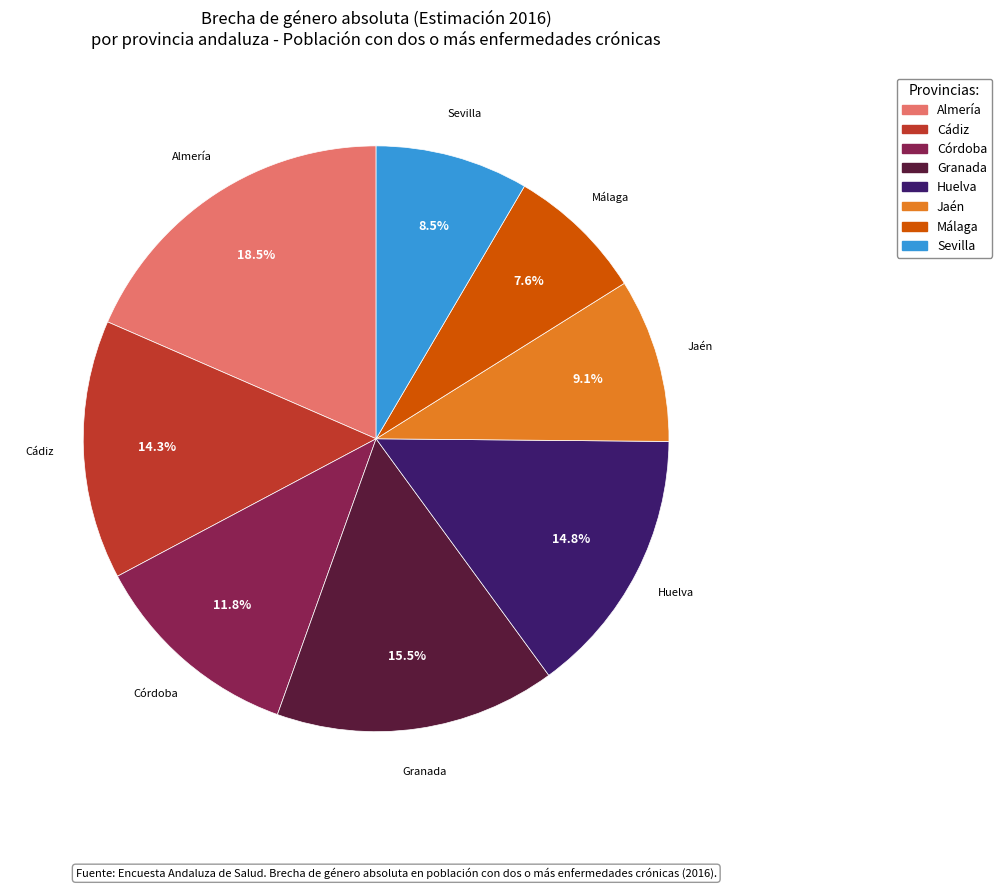

Which category has the smallest portion of the pie?

Málaga